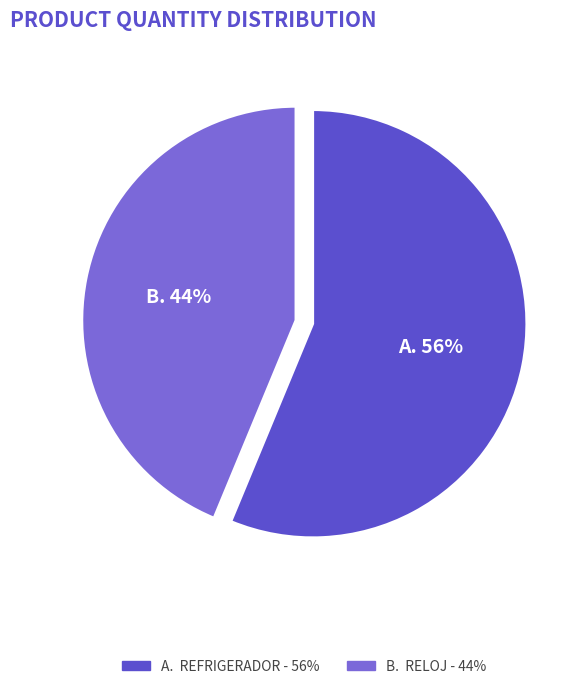

To the nearest percent, what percentage of the pie is A. REFRIGERADOR - 56%?

56%